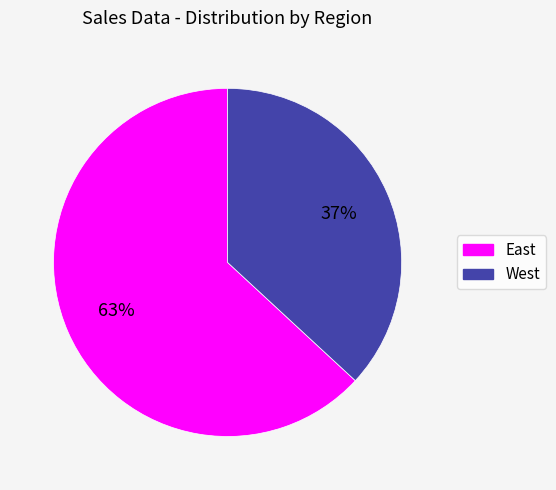

Is it true that West is 23% of the pie?

False